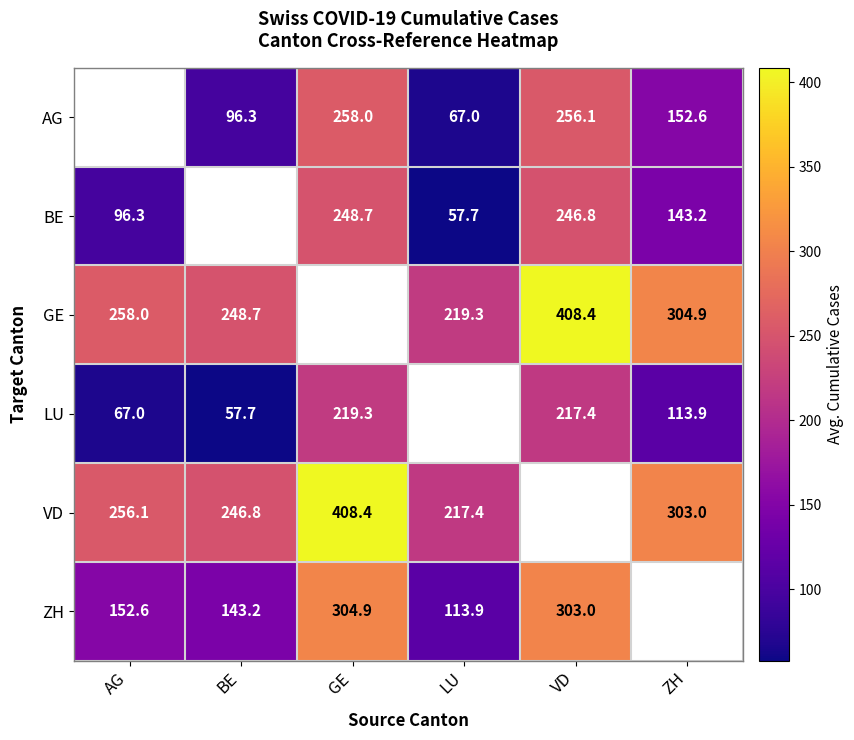

Is the value of GE at BE greater than the value of ZH at BE?

Yes